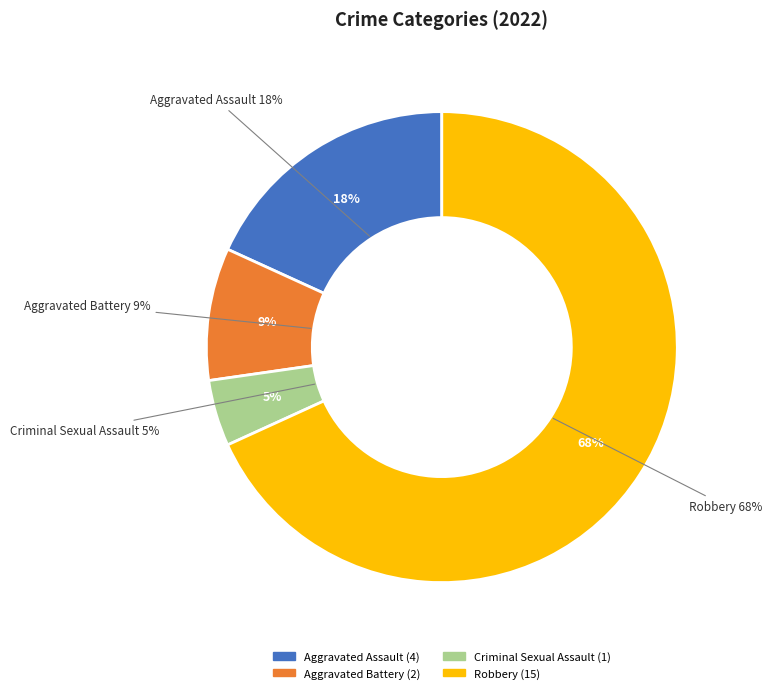

To the nearest percent, what portion does Aggravated Assault represent?

18%